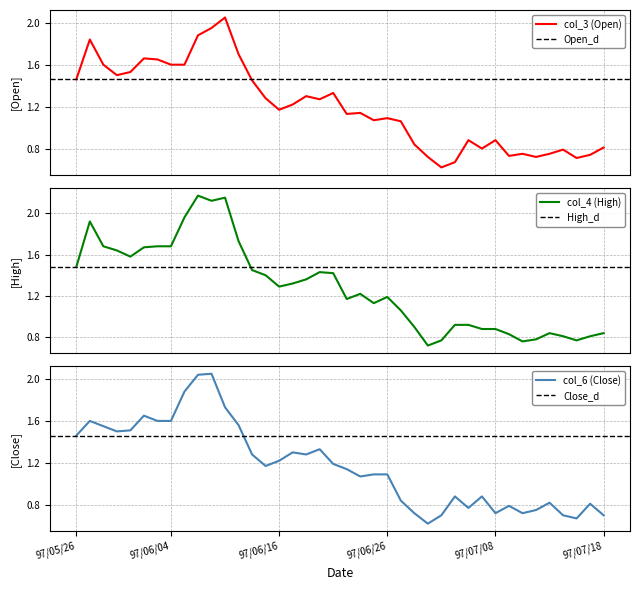

How many lines are shown in the chart?

3